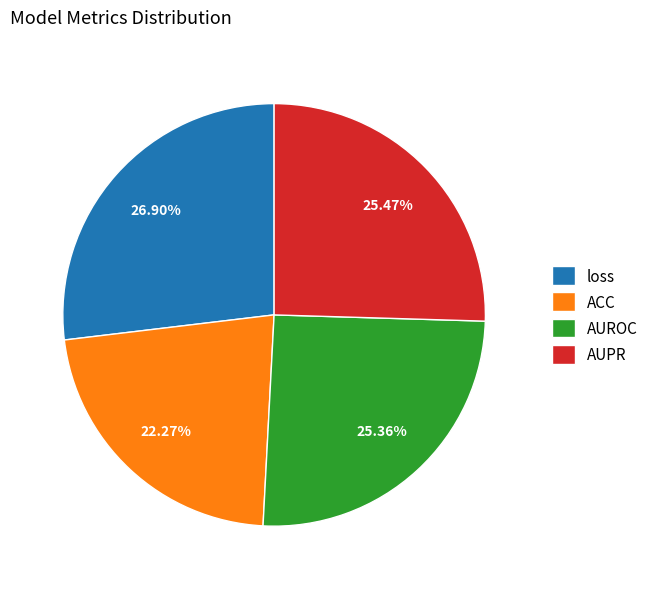

True or false: AUPR accounts for 16% of the total.

False